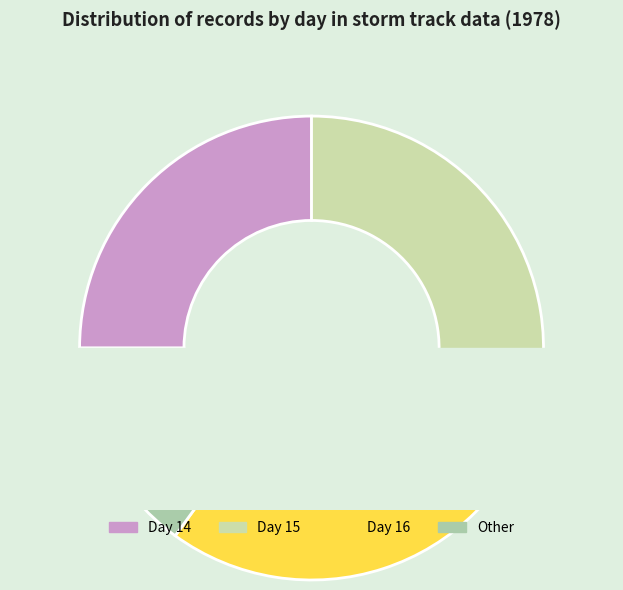

To the nearest percent, what percentage of the pie is Other?

15%